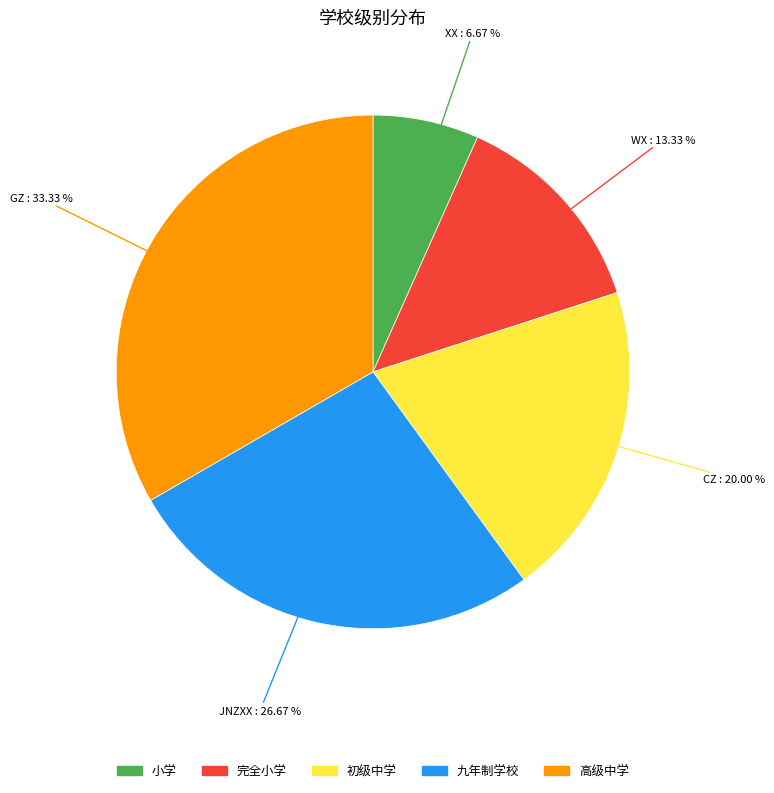

Does any single category account for the majority?

No